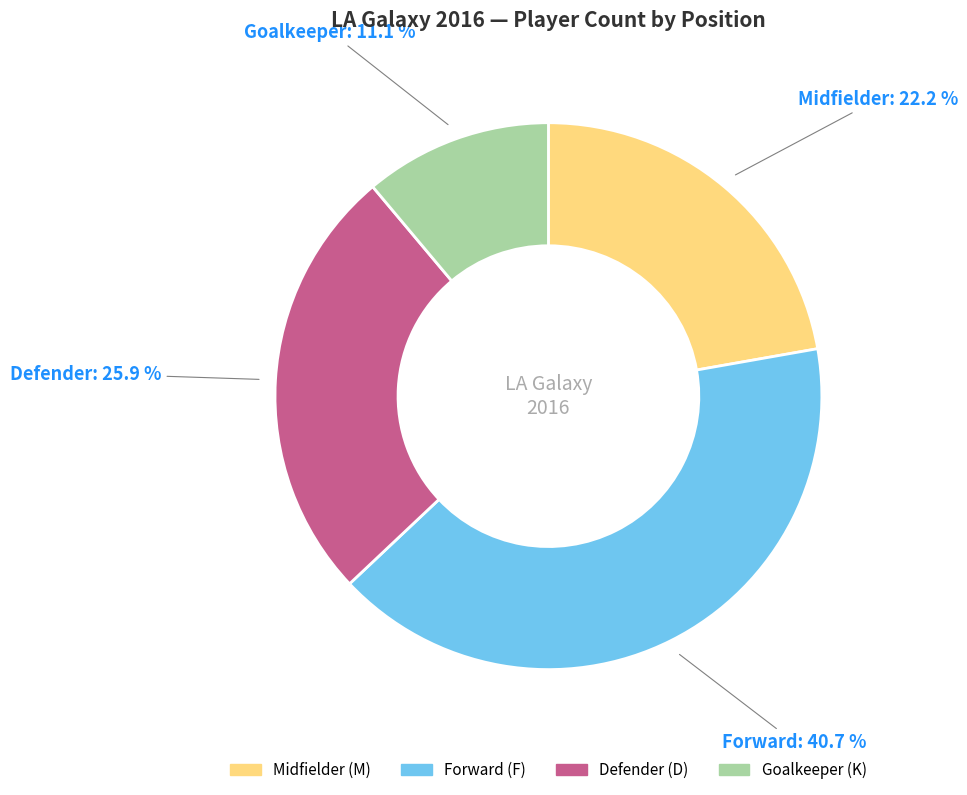

How many slices are in this pie chart?

4